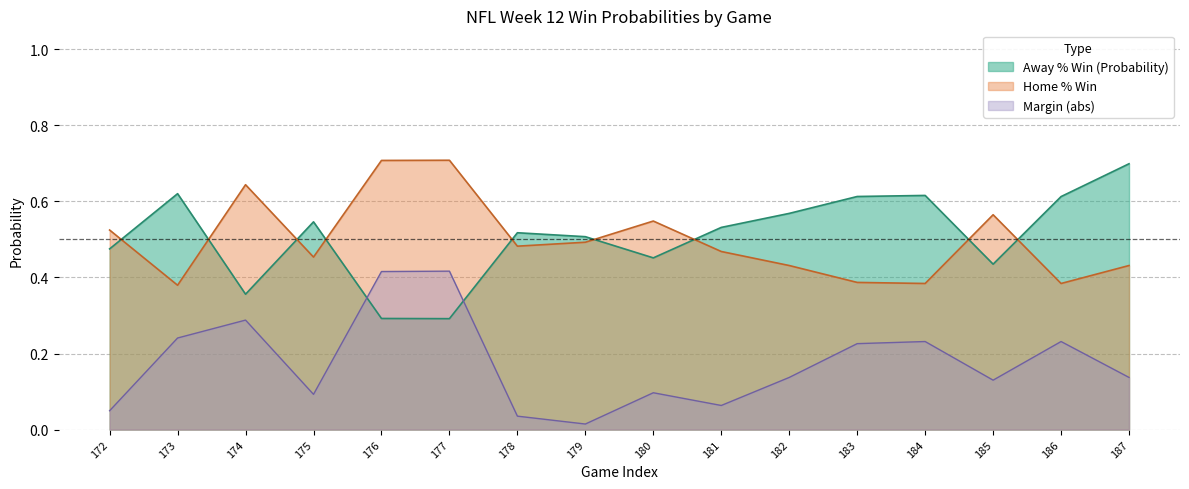

What is the spread (max minus min) of values at 185?

0.4